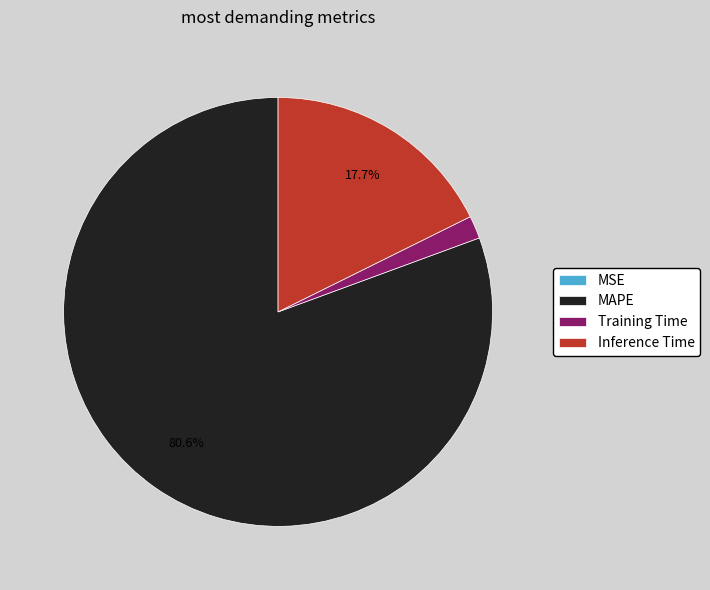

Combined, do Inference Time and Training Time account for over 50%?

No